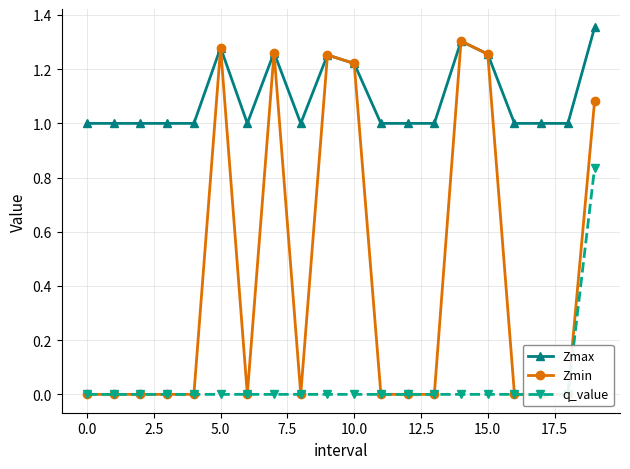

True or false: Zmin has more than 1 interior local peaks.

True